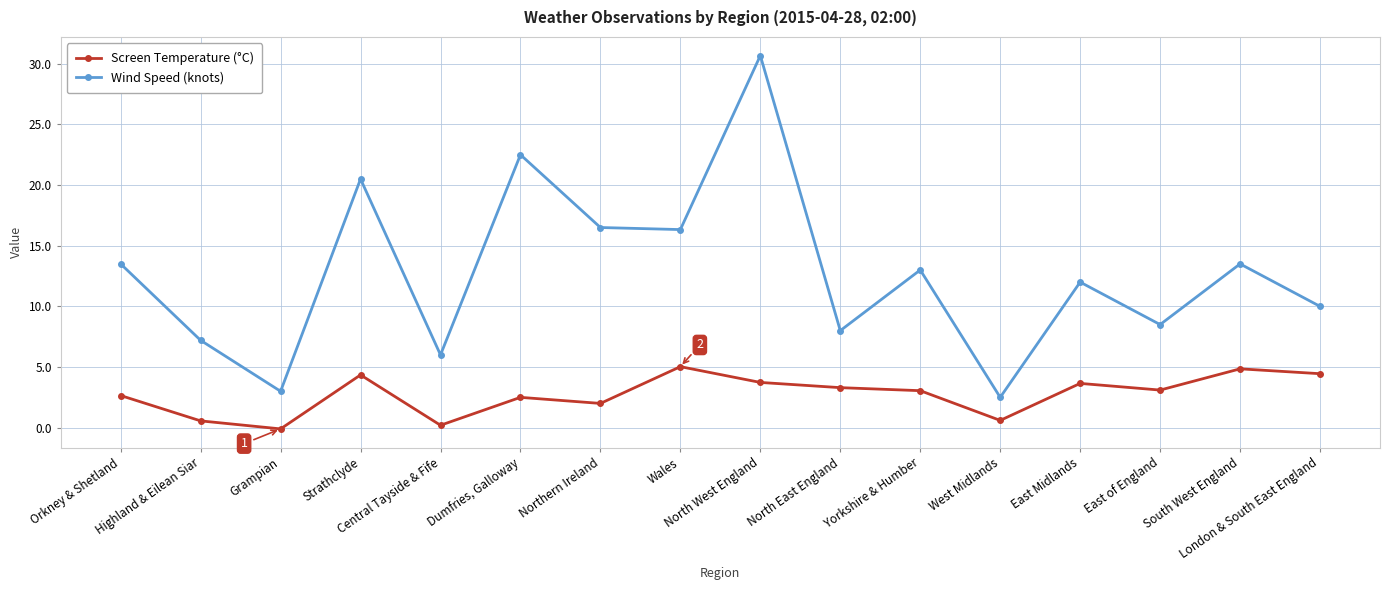

At how many categories does at least one series exceed 9?

10